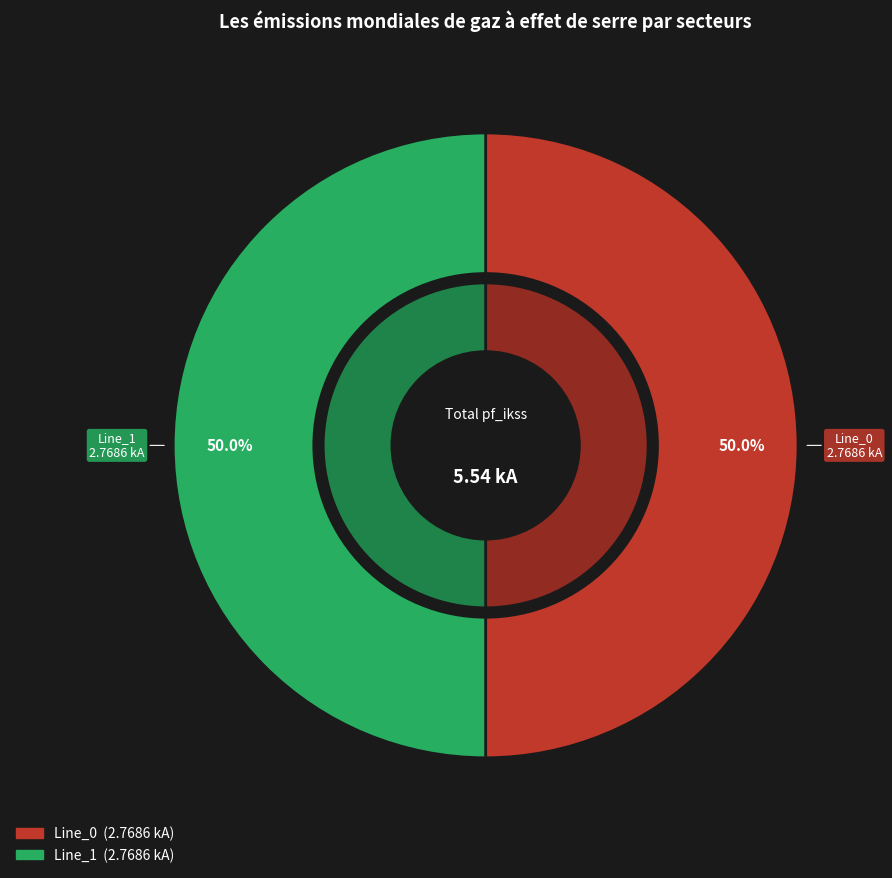

To the nearest percent, what percentage of the pie is Line_0?

50%